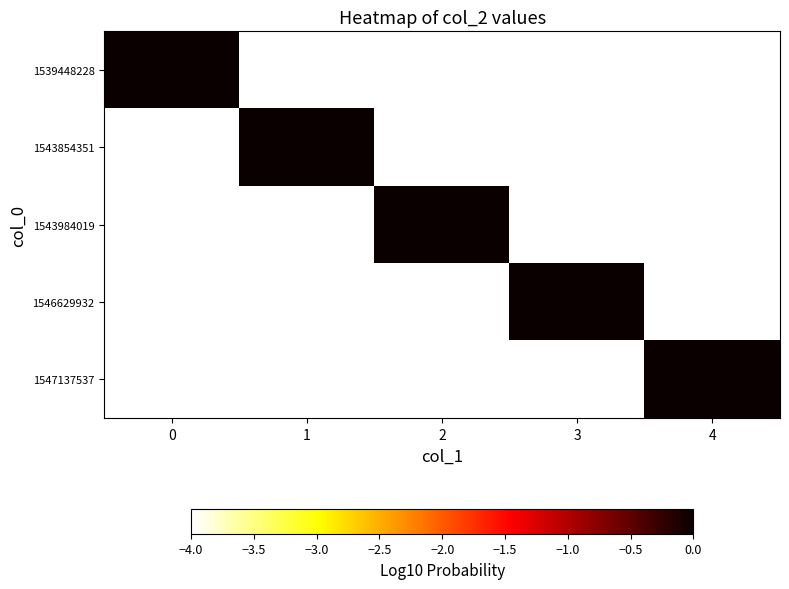

What is the total value across all series at 4?

-16